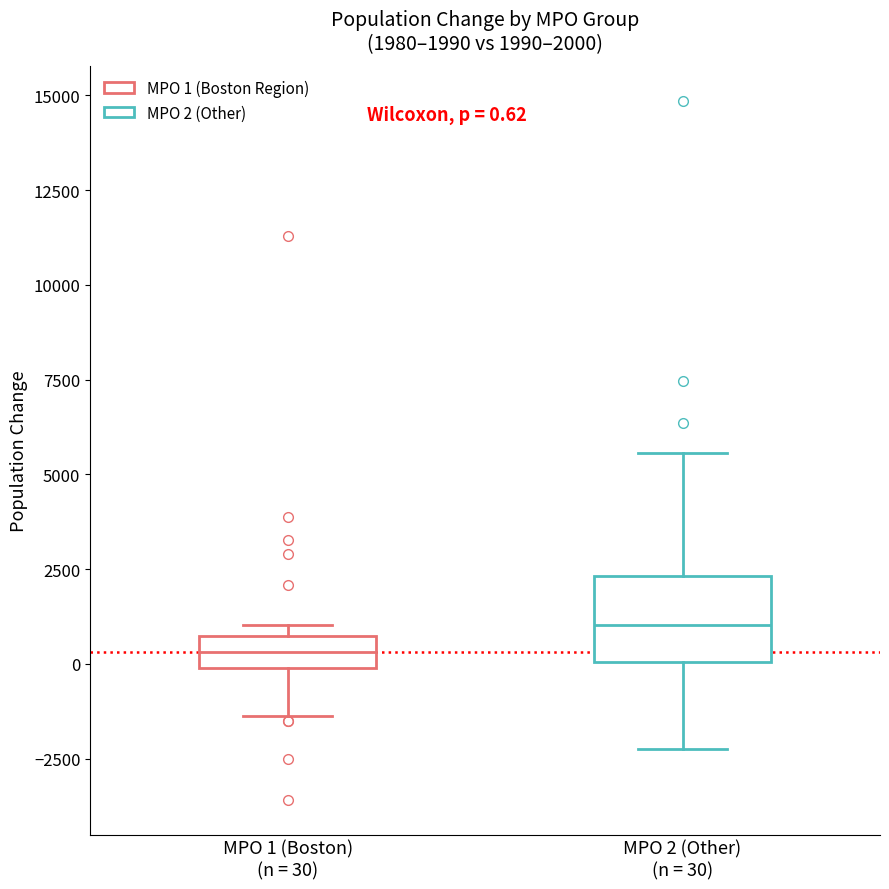

Which box's median line is the lowest?

MPO 1 (Boston) (n = 30)